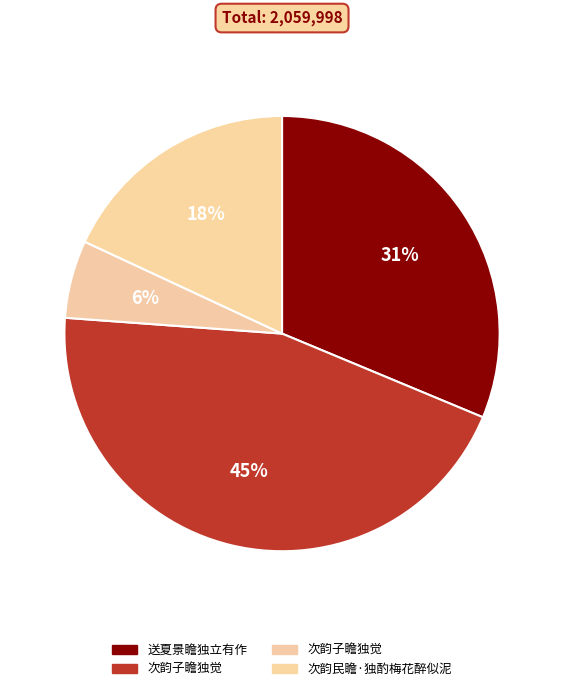

Count the number of slices in the pie.

4